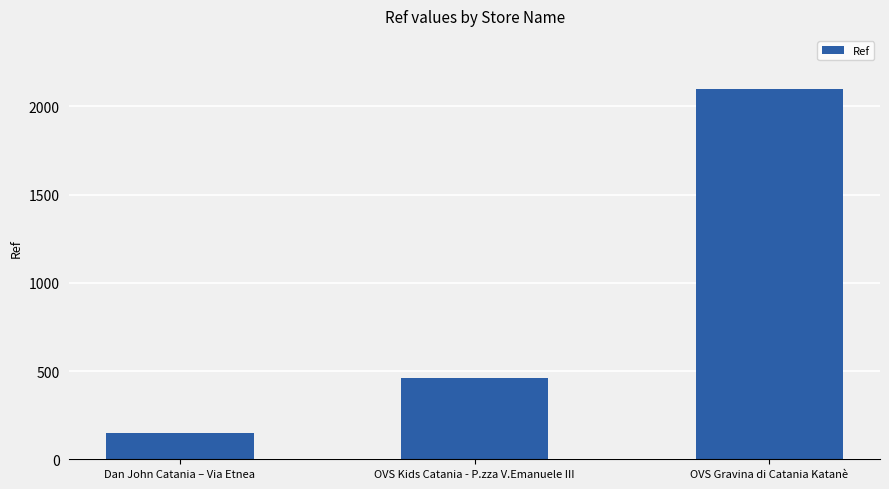

Rank the categories by value from highest to lowest.

OVS Gravina di Catania Katanè, OVS Kids Catania - P.zza V.Emanuele III, Dan John Catania – Via Etnea